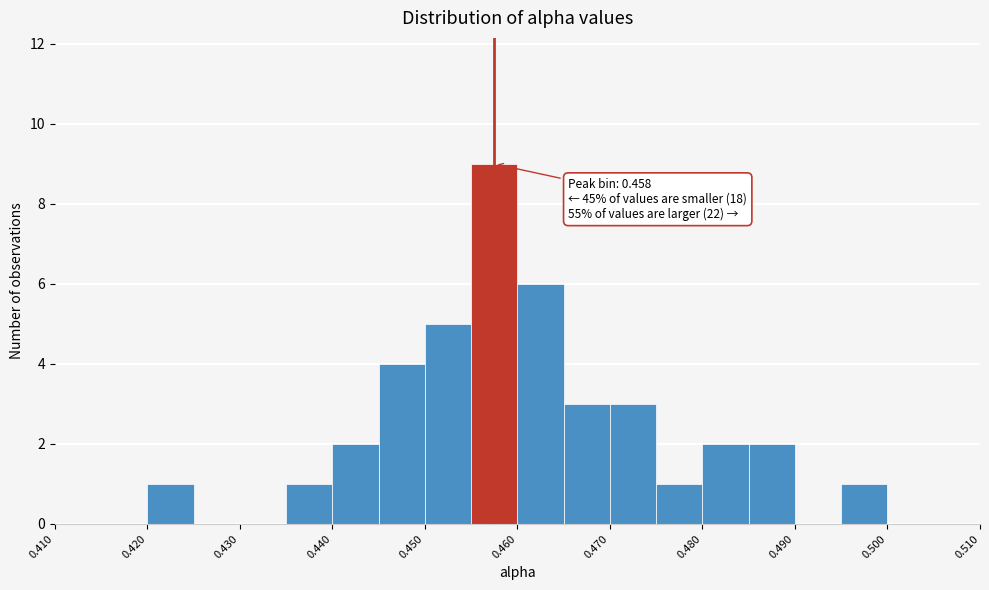

Over which range of the x-axis is the bar tallest?

0.455 to 0.460